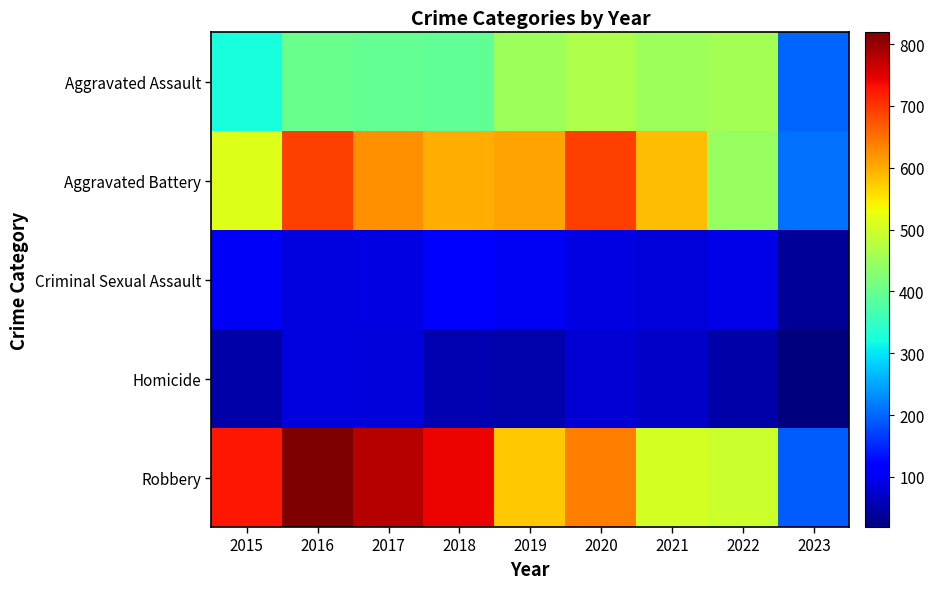

Rank the series at 2022 from highest to lowest value.

Robbery, Aggravated Assault, Aggravated Battery, Criminal Sexual Assault, Homicide